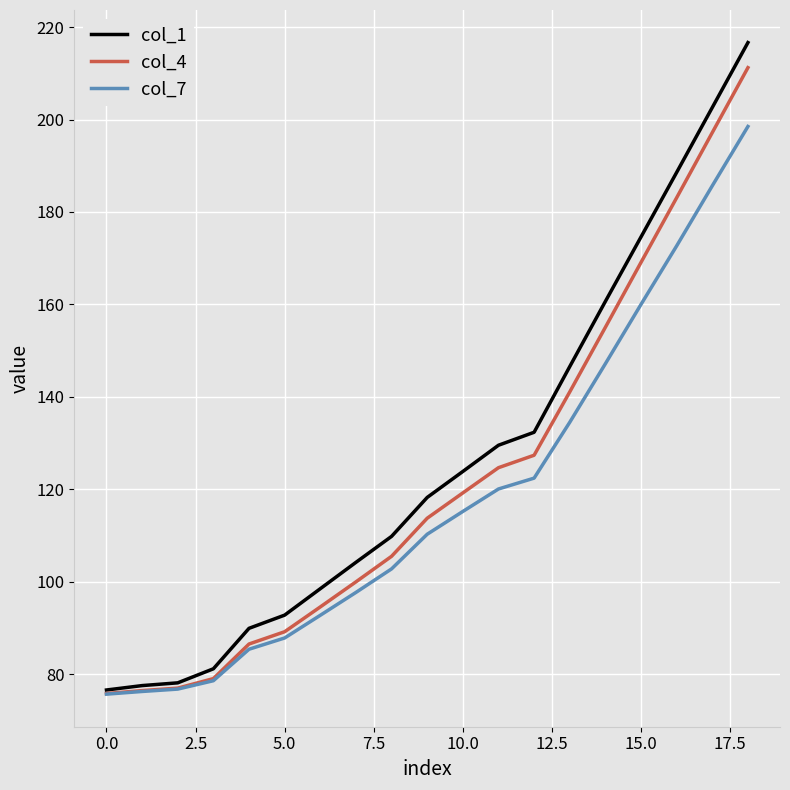

Does the chart display data point markers on the line(s)?

No